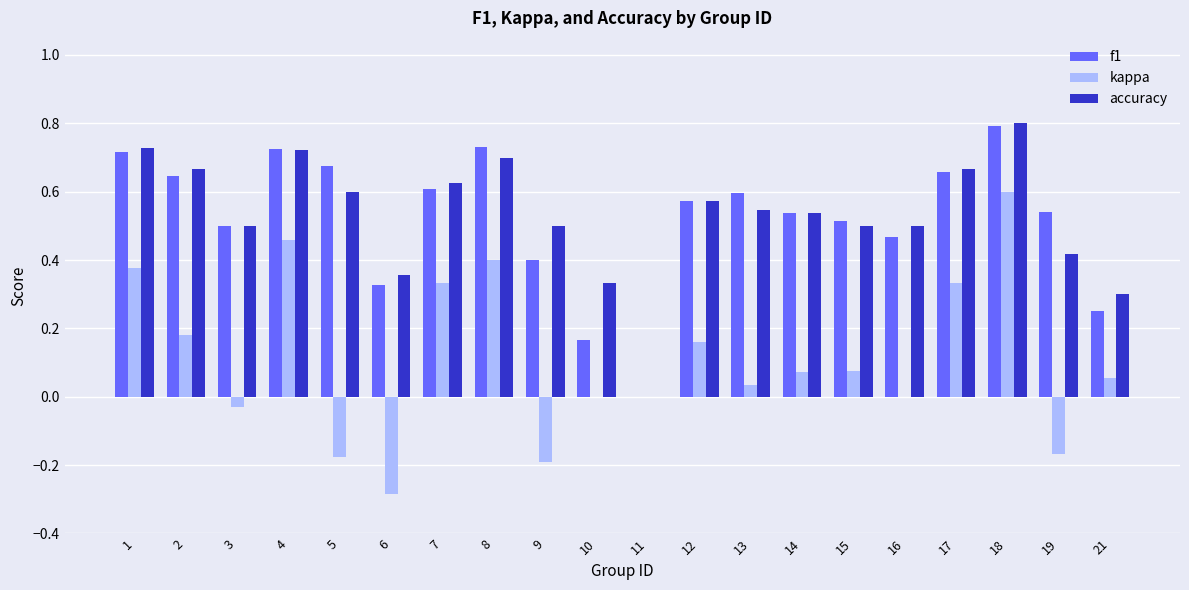

What is the sum of all accuracy values?

10.6